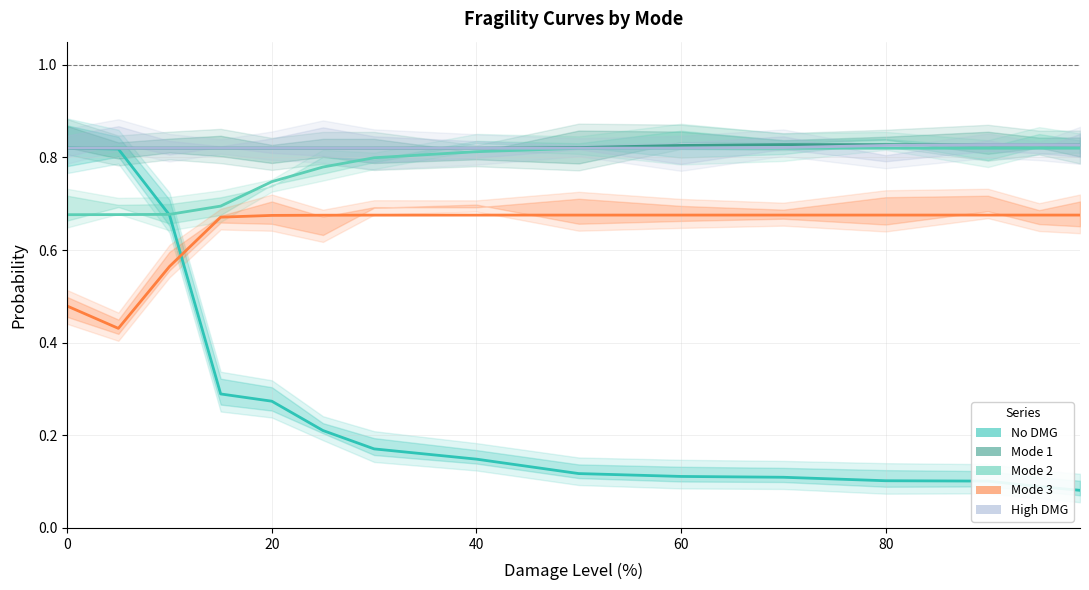

Read the High DMG value at 6.

0.8